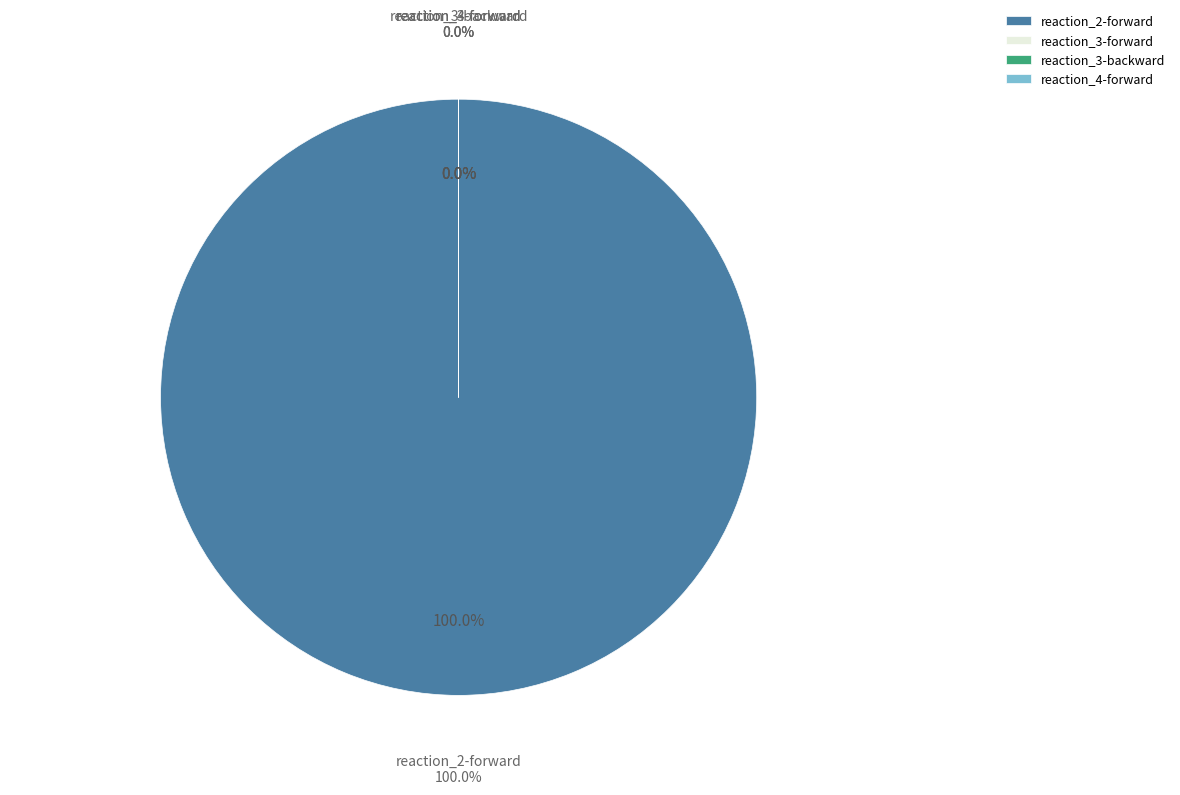

To the nearest percent, what portion does reaction_2-forward represent?

100%